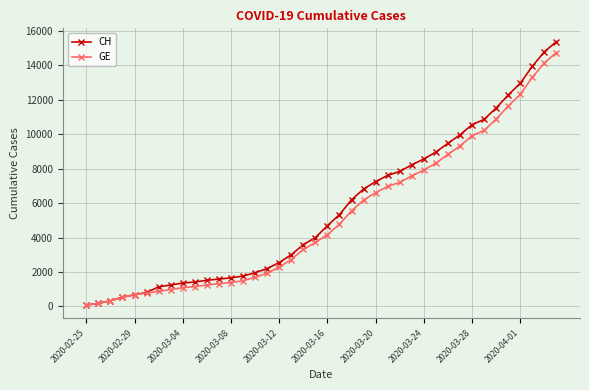

Which series has the largest total across all categories?

CH